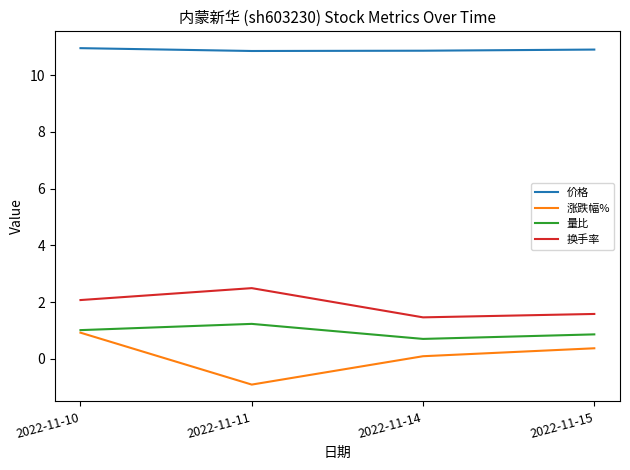

Is the value of 换手率 at 2022-11-14 greater than the value of 价格 at 2022-11-11?

No